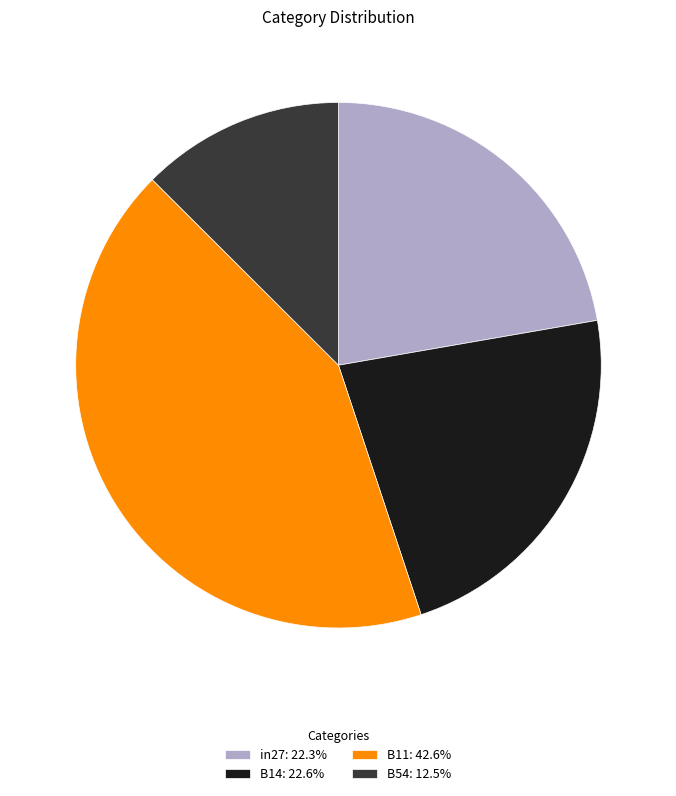

How many slices are in this pie chart?

4